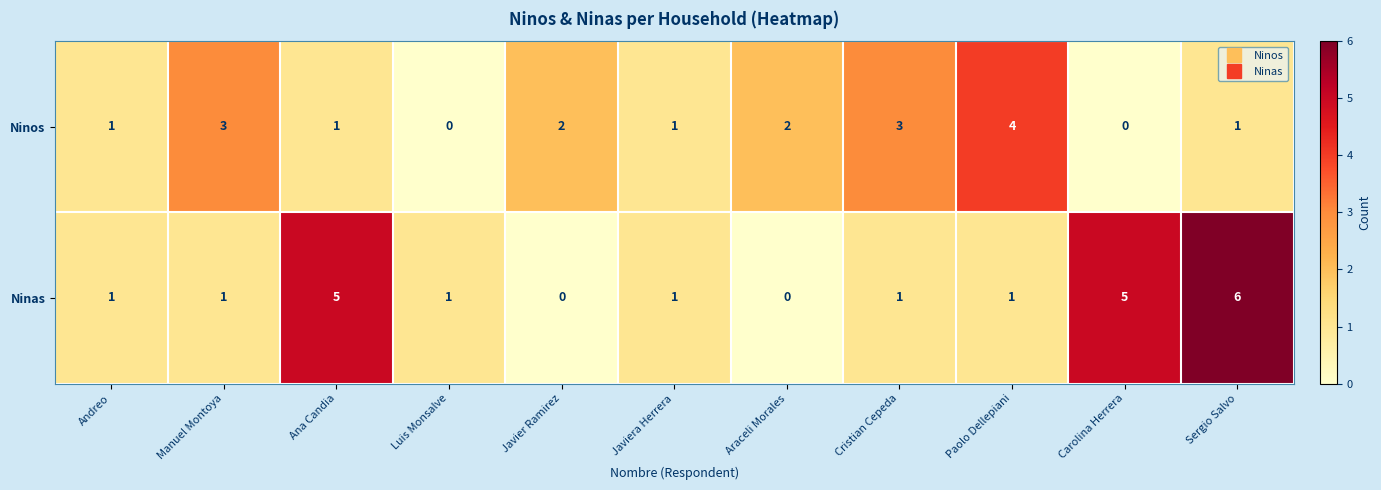

At Paolo Dellepiani, list the series in order from smallest to largest.

Ninas, Ninos